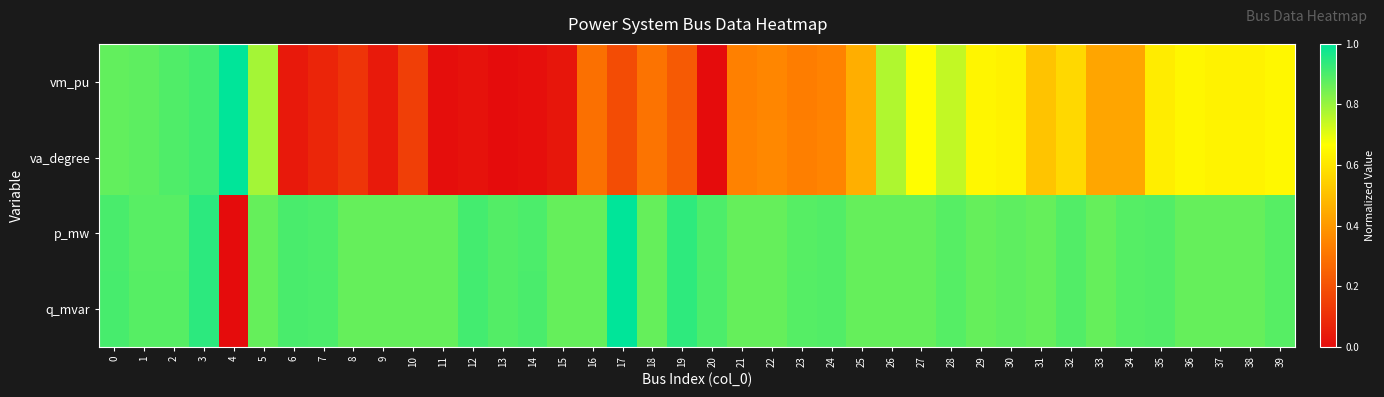

What is the difference between the highest and lowest values at 25?

0.4